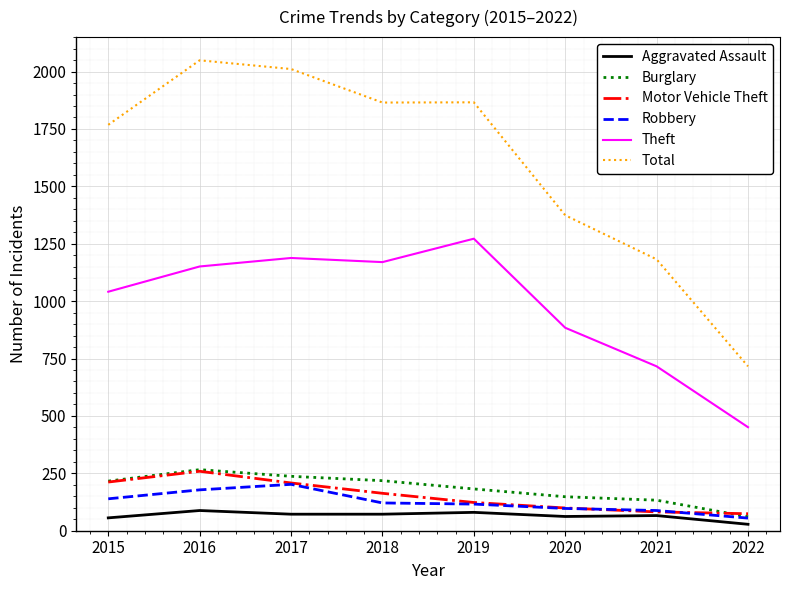

What is the spread (max minus min) of values at 2021?

1116